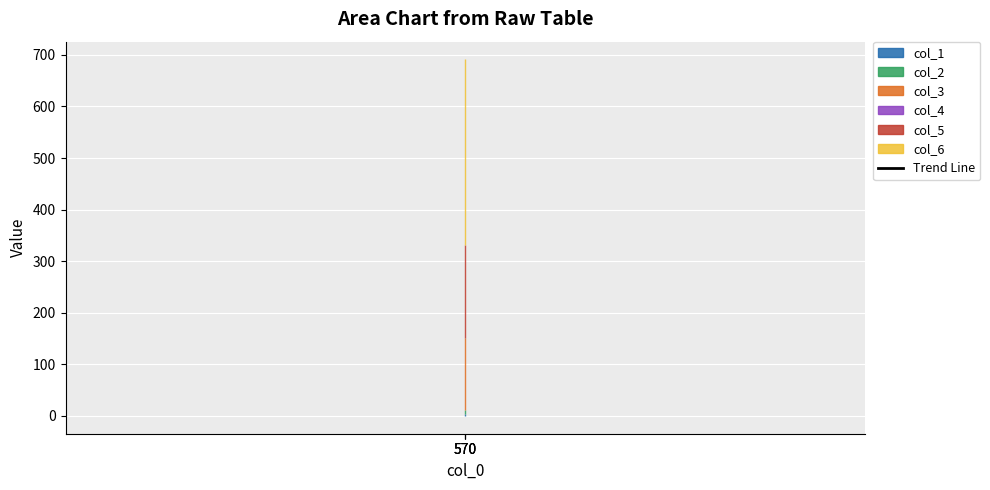

What are all the series names shown in the legend?

col_1, col_2, col_3, col_4, col_5, col_6